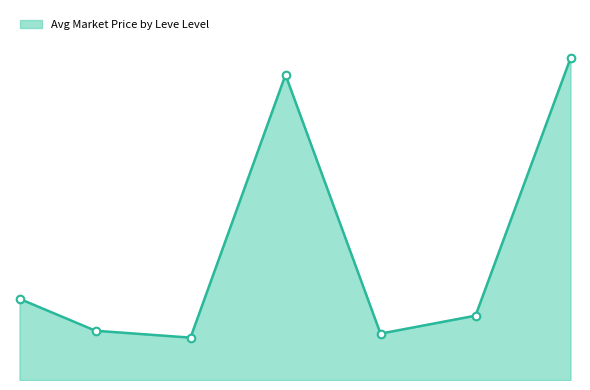

Which has a higher value, 5 or 25?

25